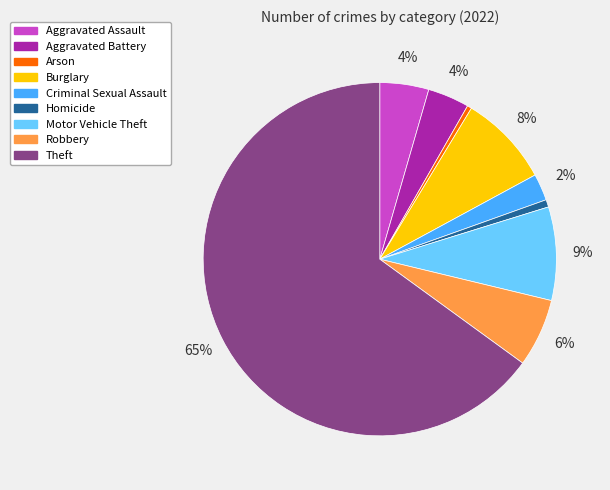

What percentage is the Criminal Sexual Assault slice, to the nearest percent?

2%